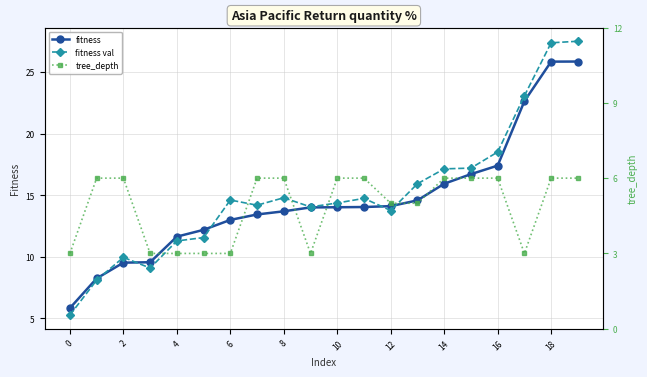

True or false: fitness val and tree_depth cross at least once.

False